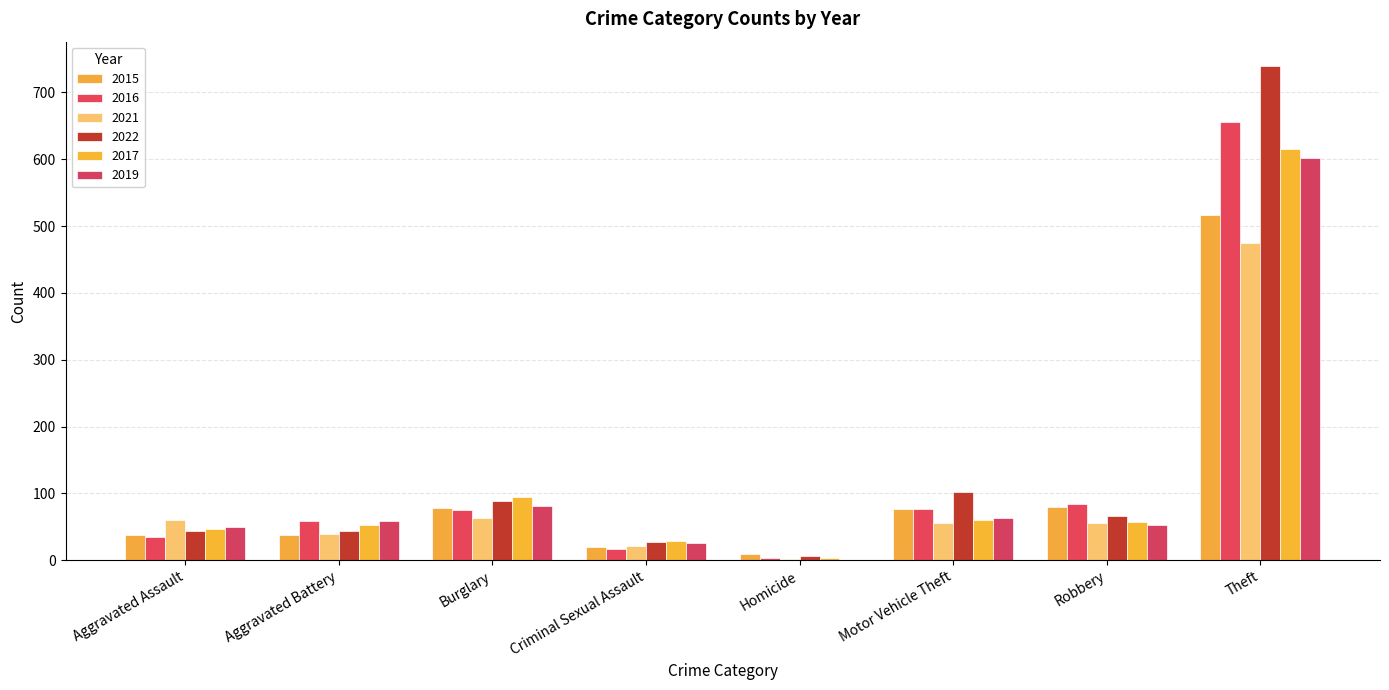

Rank the categories by 2017 value from lowest to highest.

Homicide, Criminal Sexual Assault, Aggravated Assault, Aggravated Battery, Robbery, Motor Vehicle Theft, Burglary, Theft